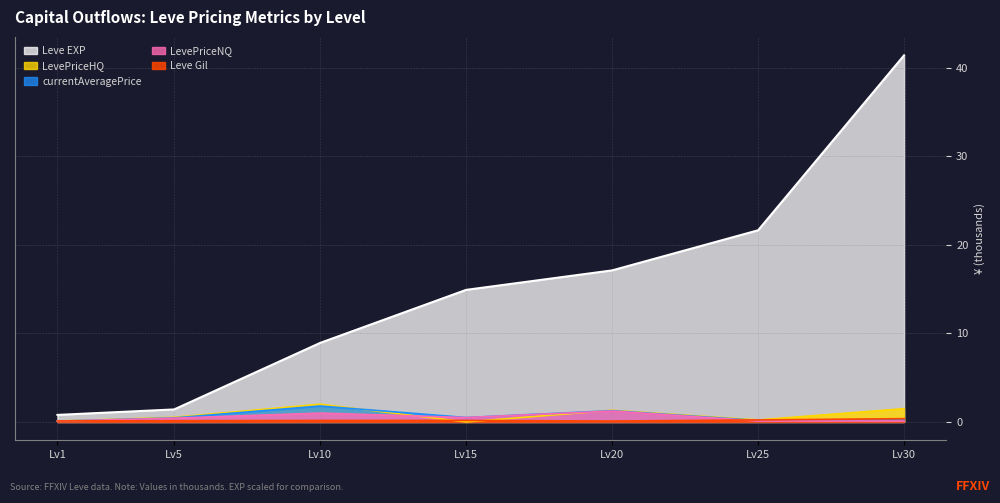

At which category is the sum across all series the highest?

Lv30